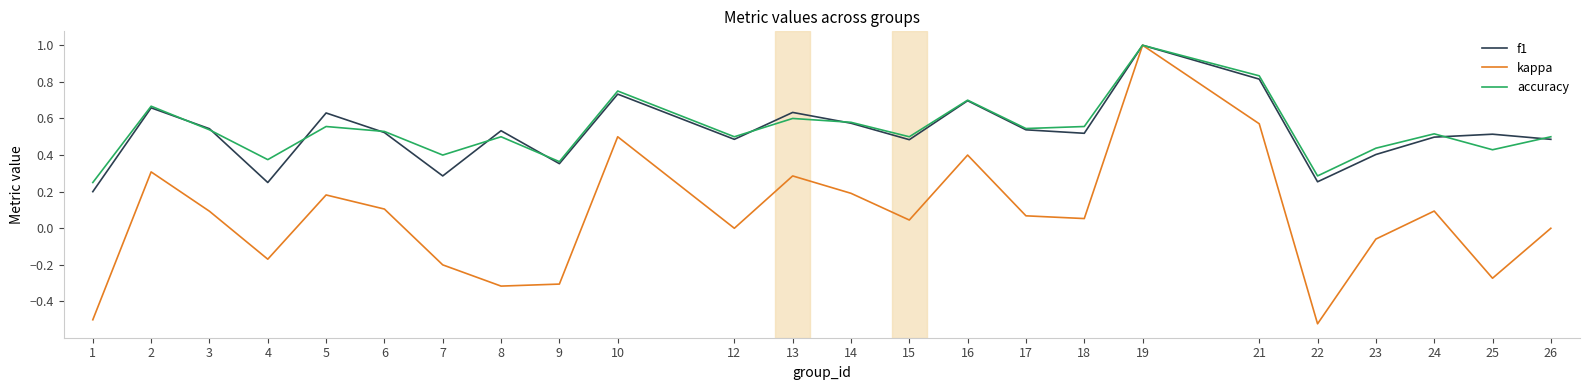

True or false: f1 and accuracy cross at least once.

True